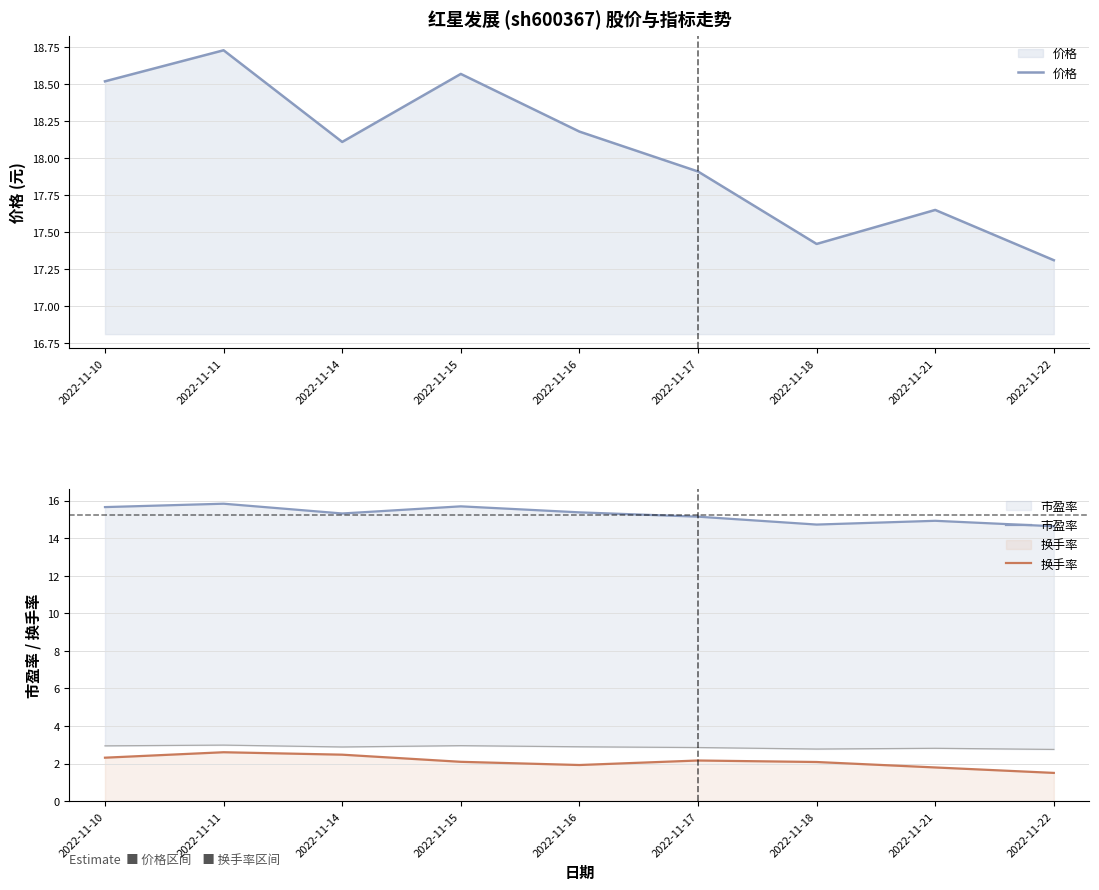

The 换手率 series shows 1.2 at 2022-11-15. True or false?

False